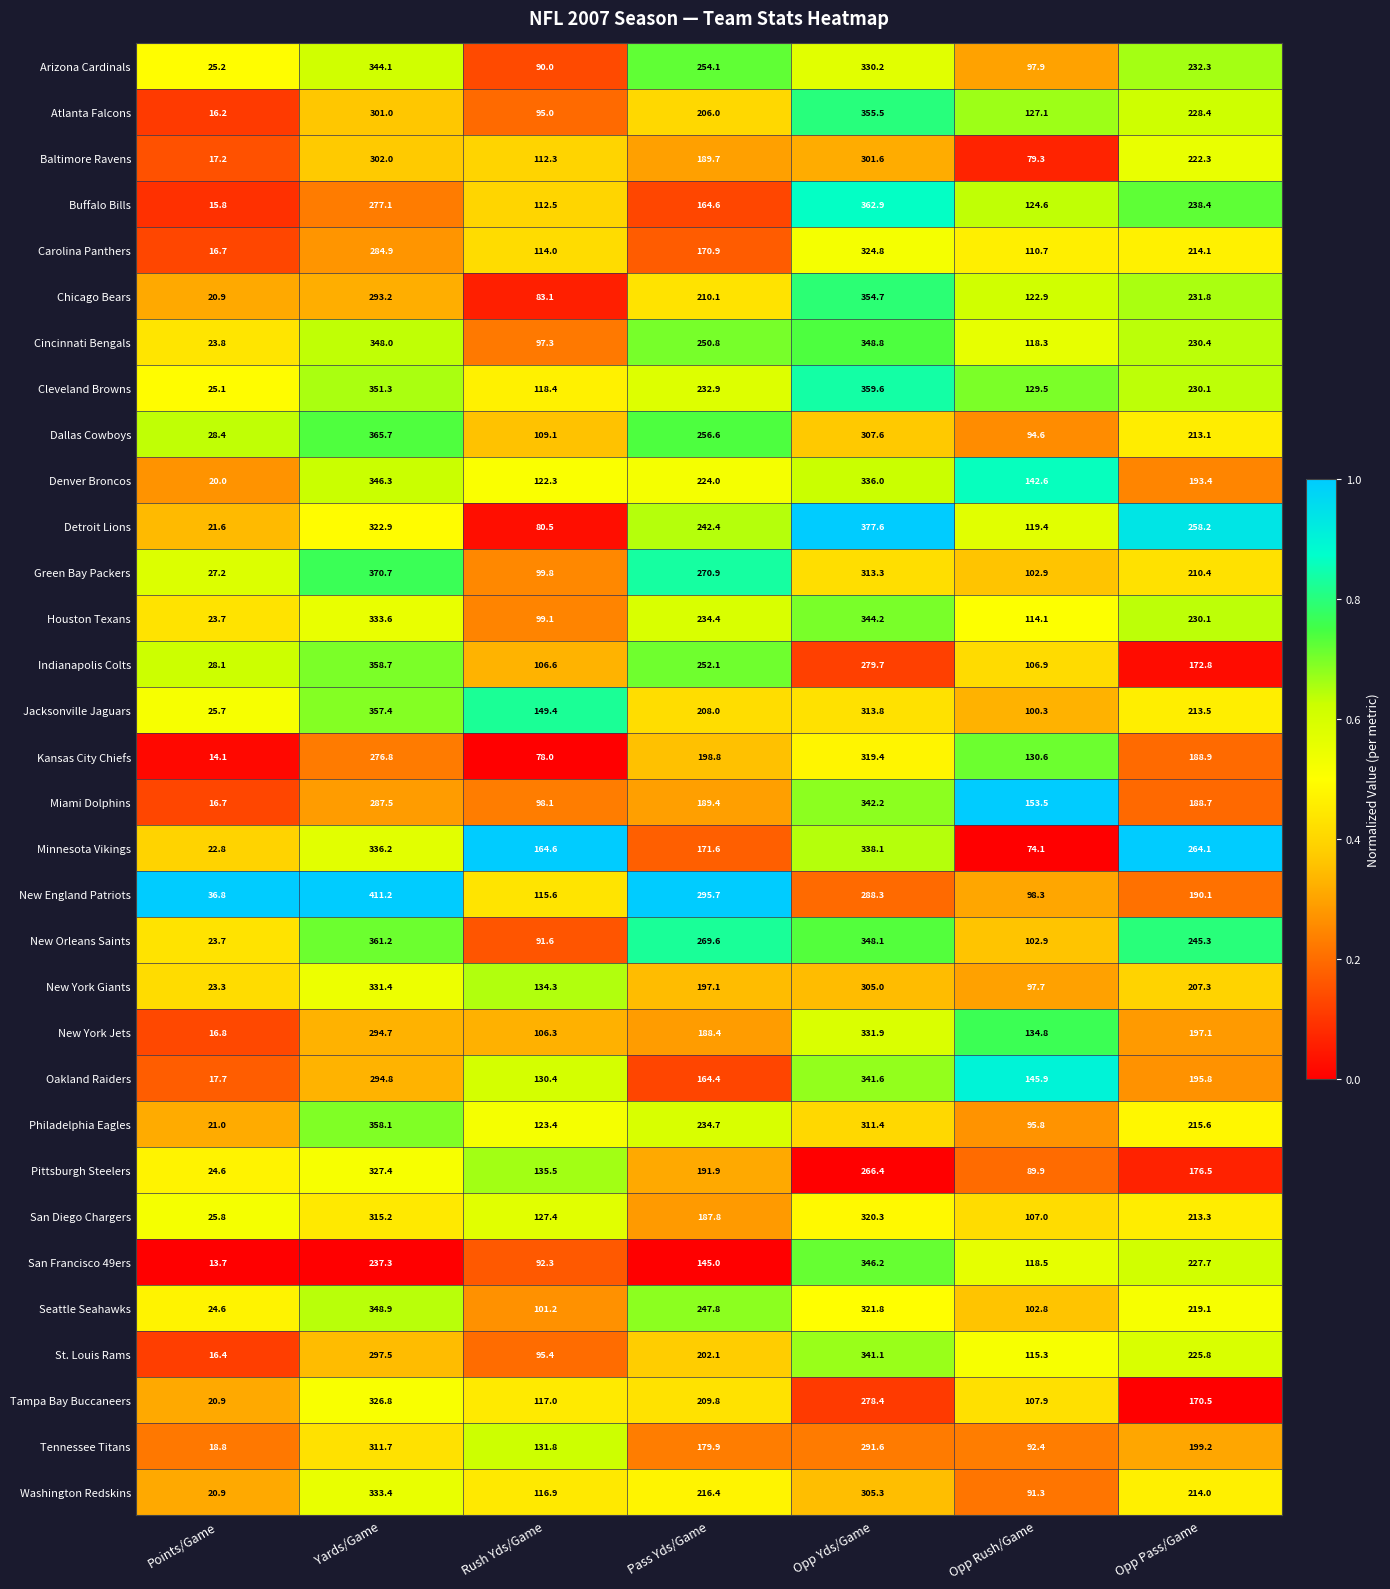

Is it true that Tennessee Titans equals 288.9 at Pass Yds/Game?

False